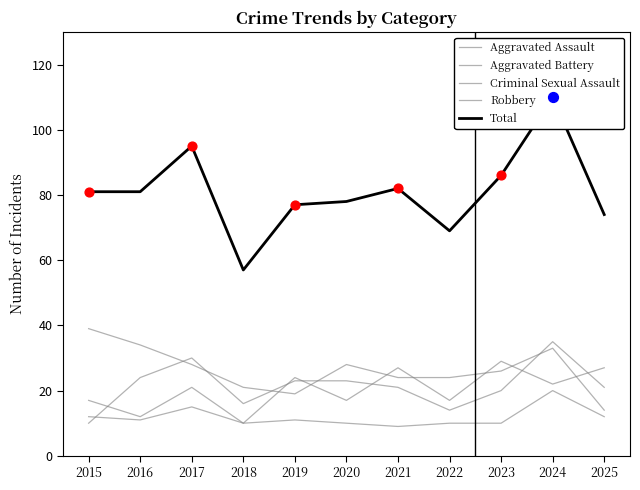

Which series has the largest total across all categories?

Total